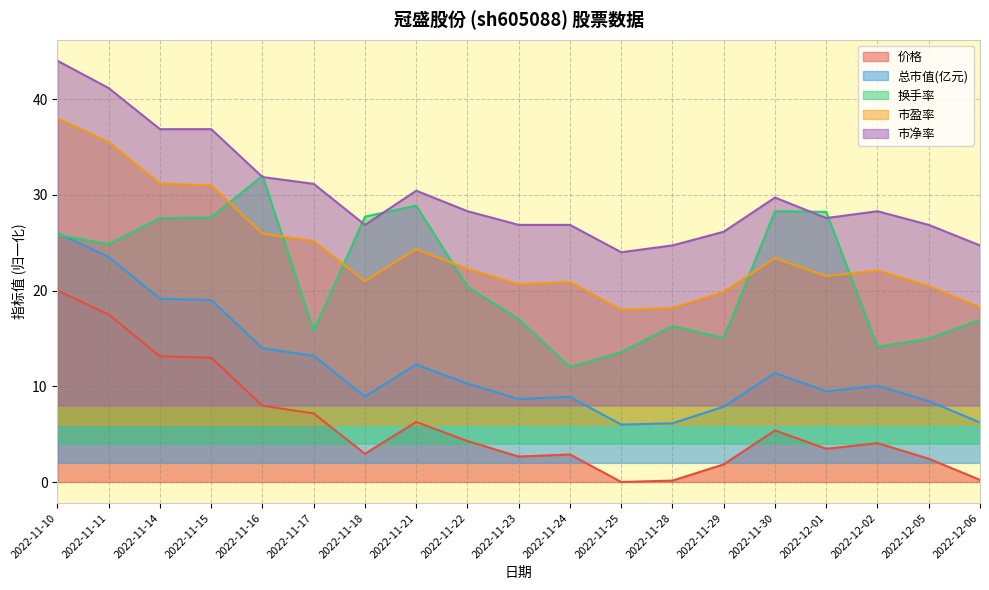

At which category is the sum across all series the highest?

2022-11-10